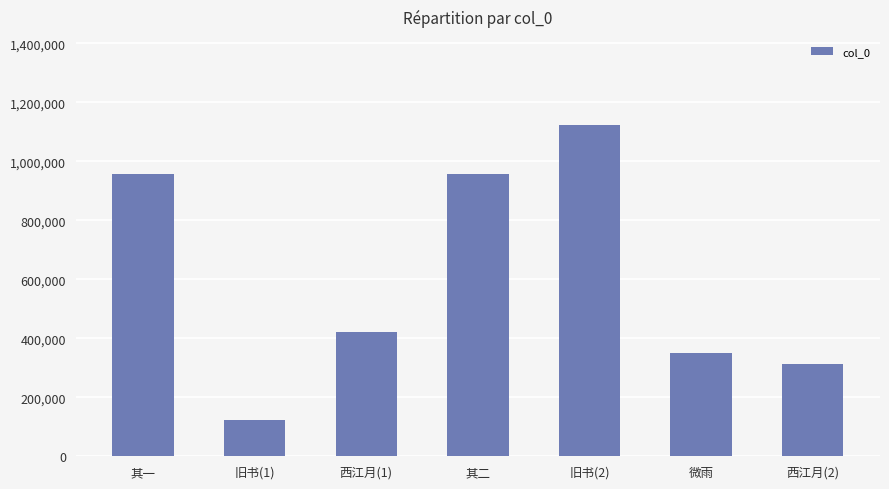

Which label corresponds to the largest value in the chart?

旧书(2)